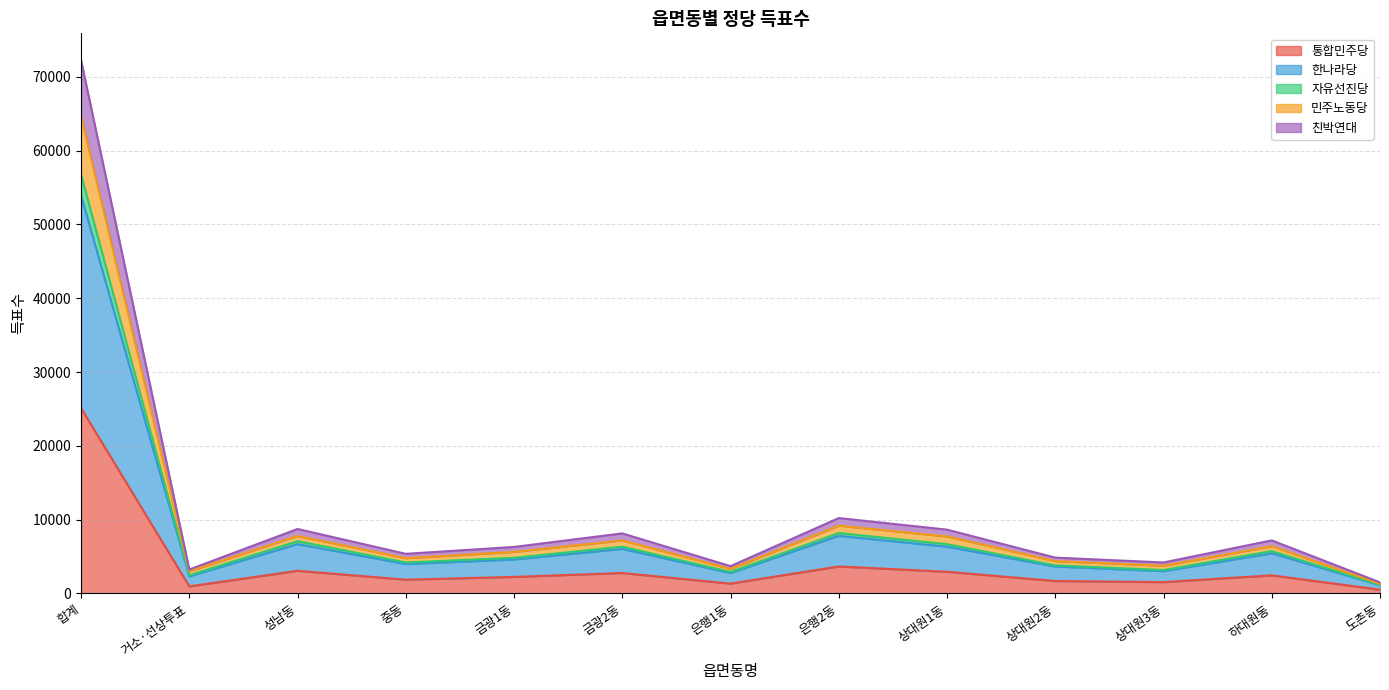

True or false: 자유선진당 has a value of 1259 at 은행1동.

False